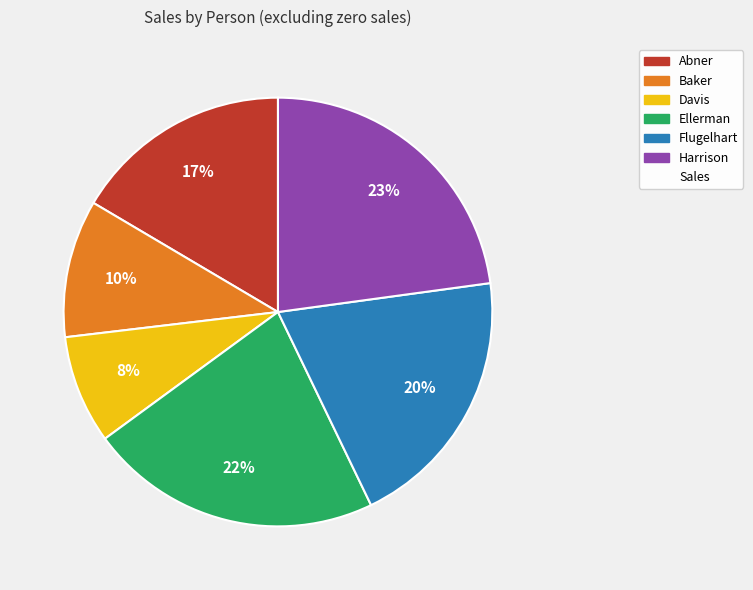

Is there a majority slice in this chart?

No